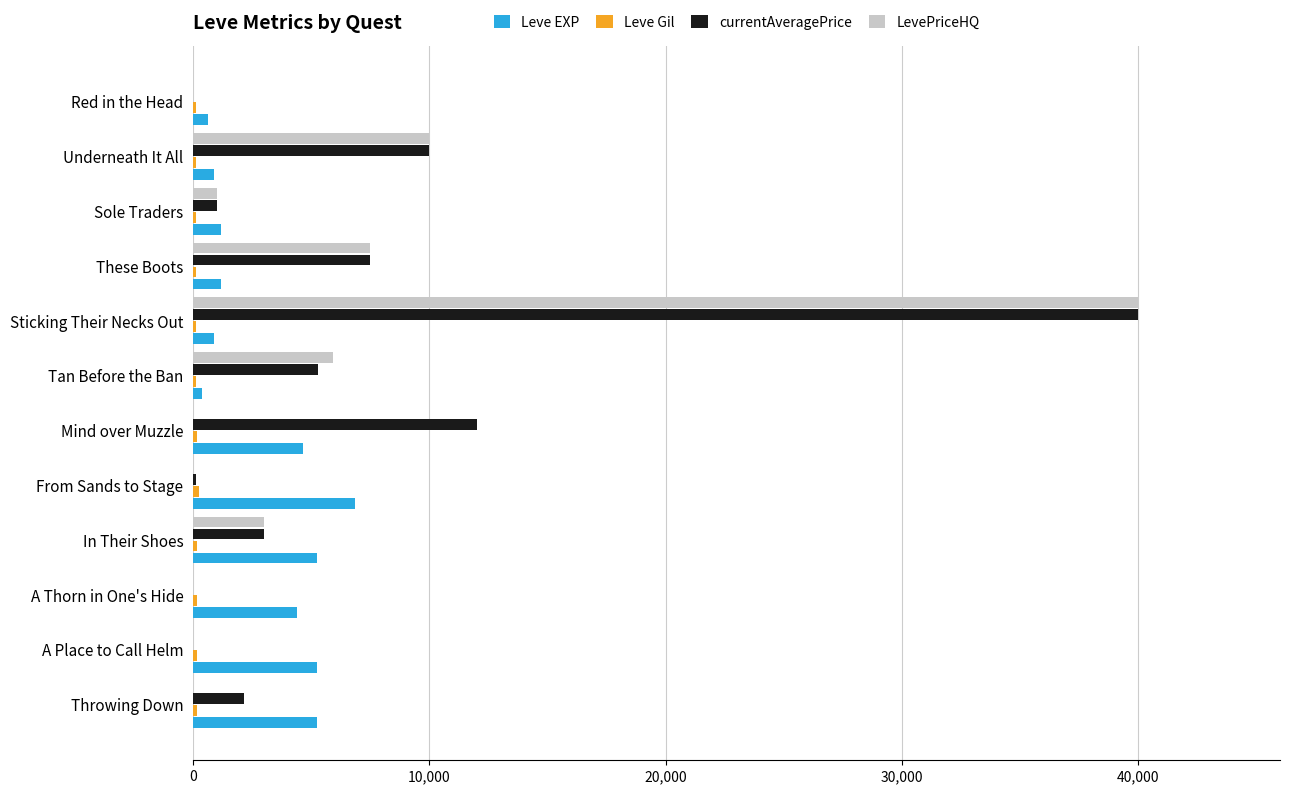

At which category is the sum across all series the highest?

Sticking Their Necks Out